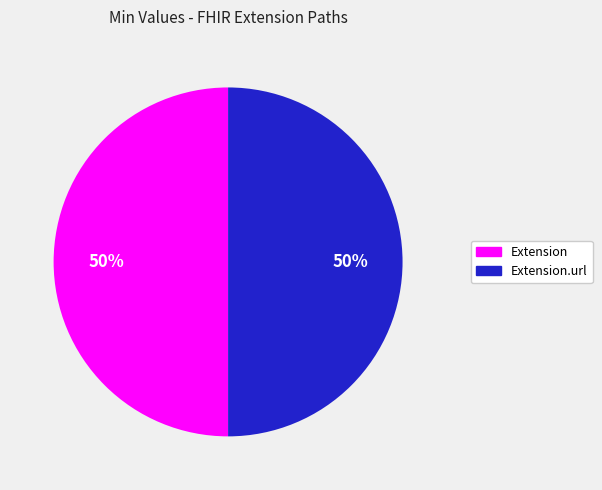

To the nearest percent, what is the average slice percentage?

50%